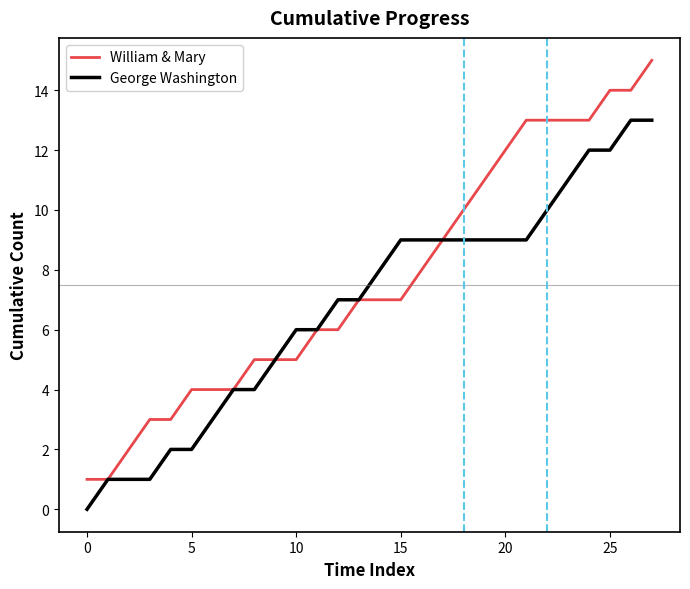

What is the greatest value displayed?

15